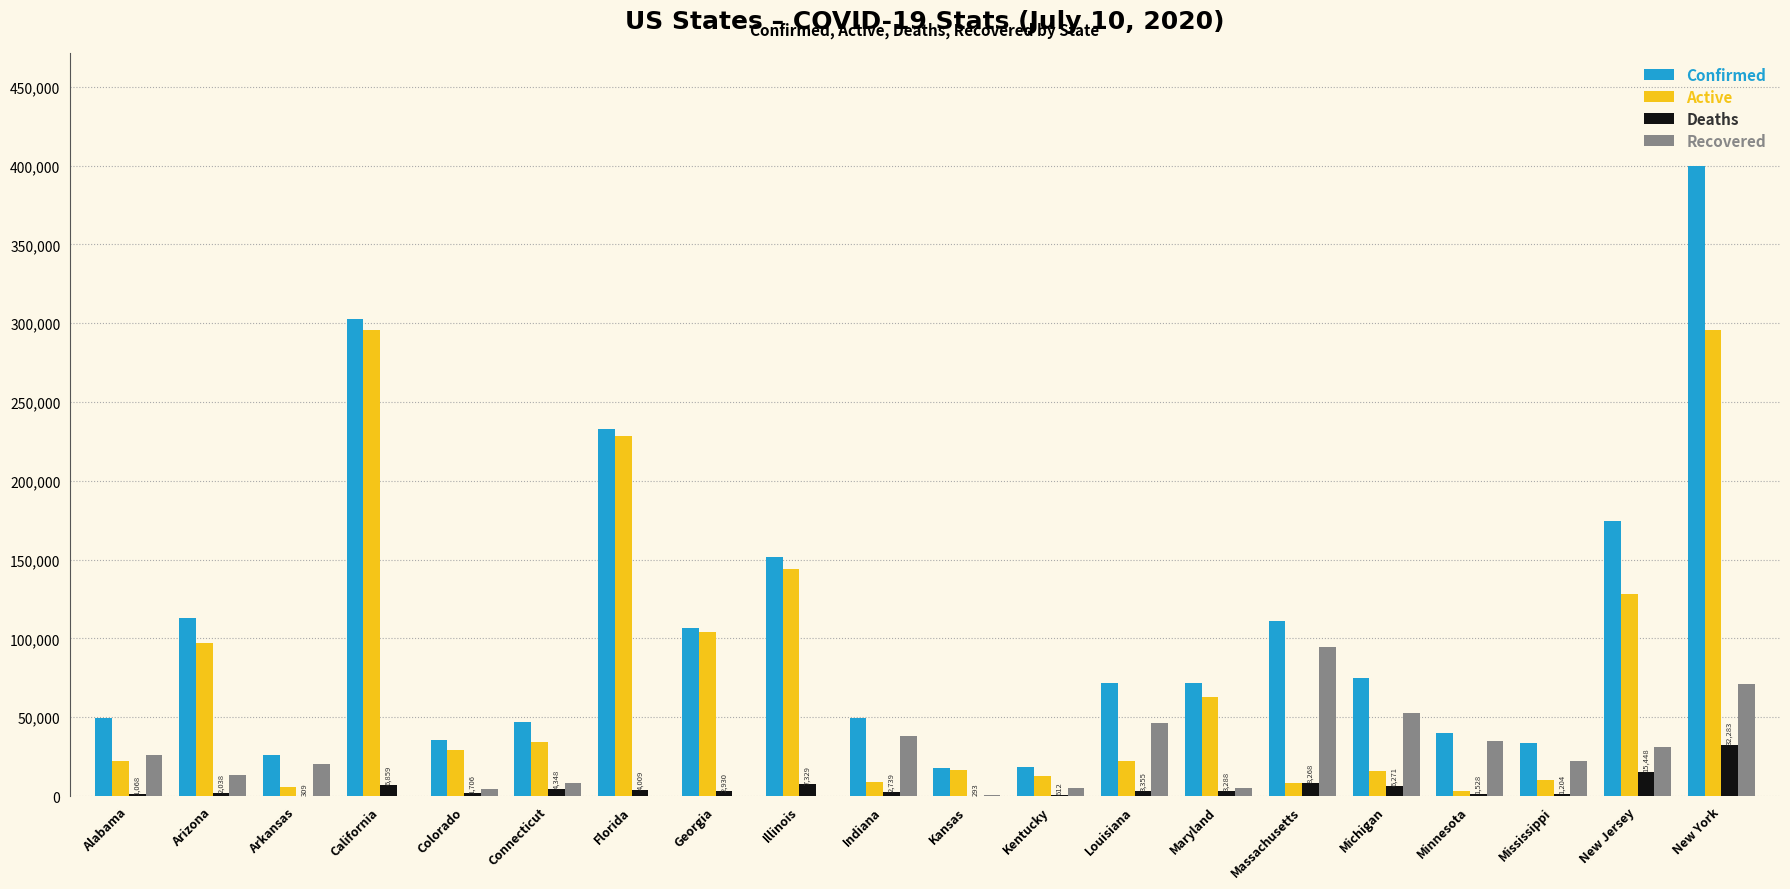

What are all the series names shown in the legend?

Confirmed, Active, Deaths, Recovered